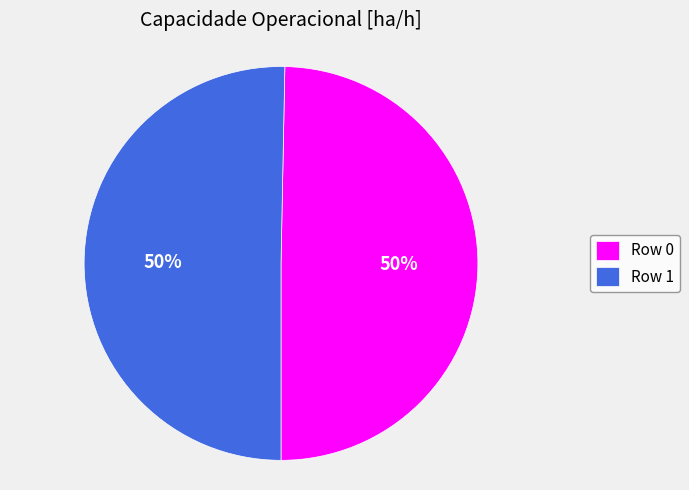

To the nearest percent, what percentage of the pie is Row 0?

50%